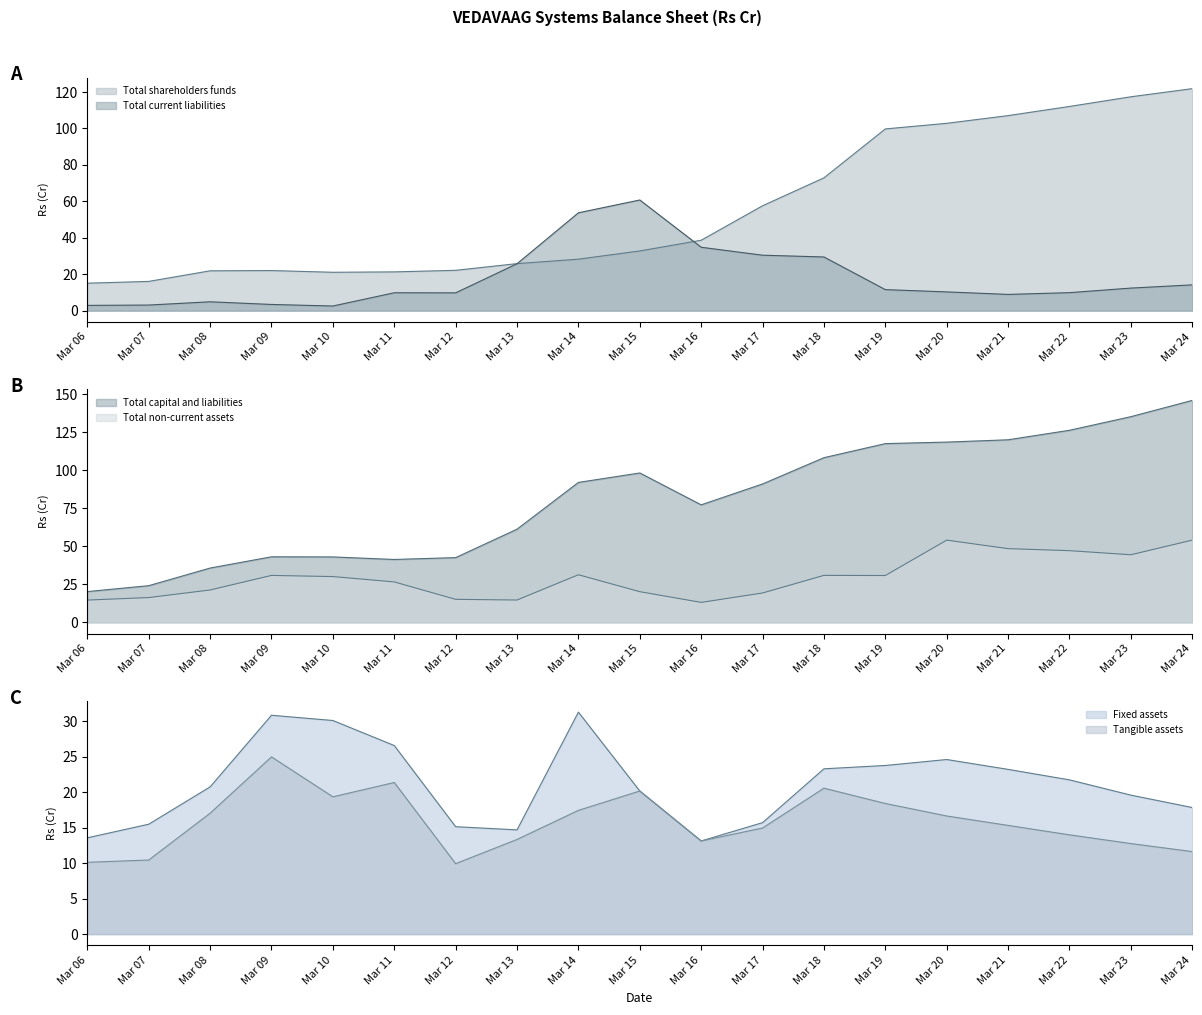

At which category does Total capital and liabilities reach its first local valley?

Mar 11